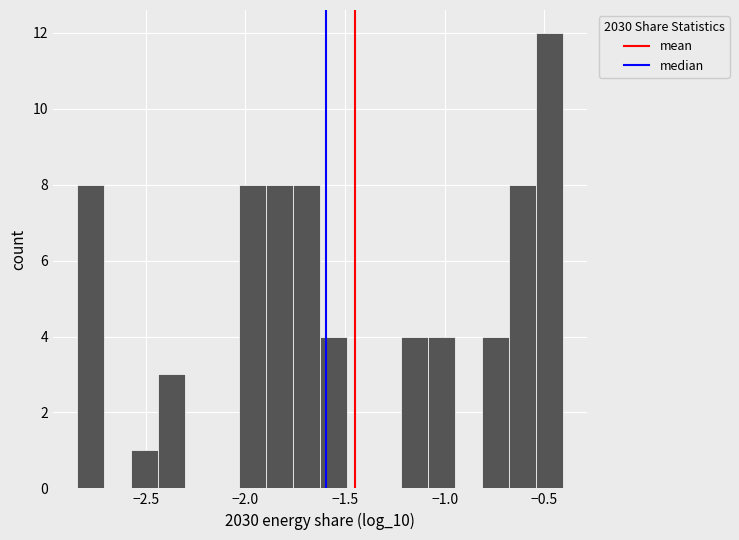

Around what value on the x-axis is the tallest bar? Give the approximate position of its centre, as read against the axis.

-0.45